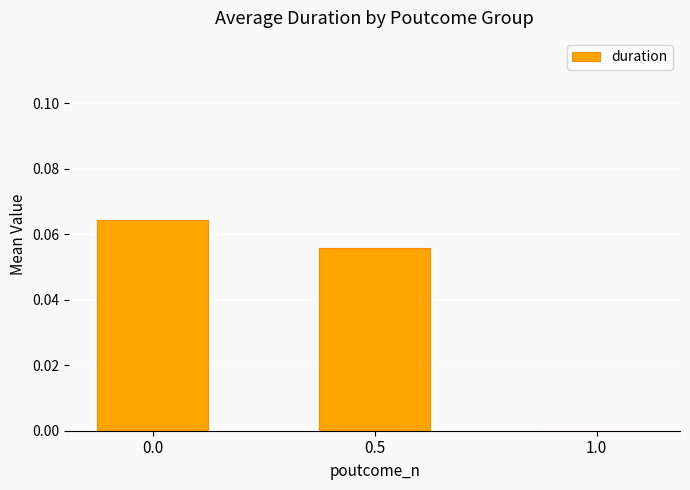

Is it true that the value at 0.0 is 0.0?

False